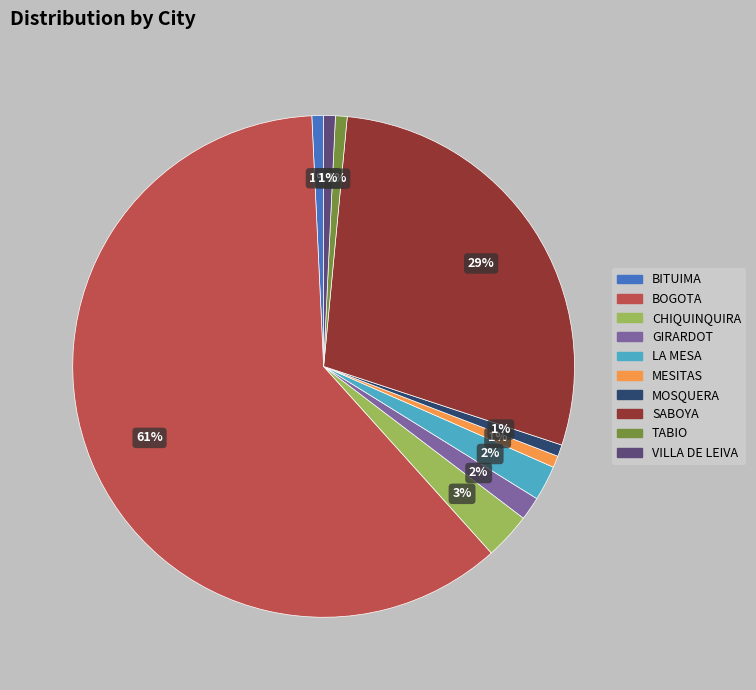

The TABIO slice represents 1% of the pie. True or false?

True